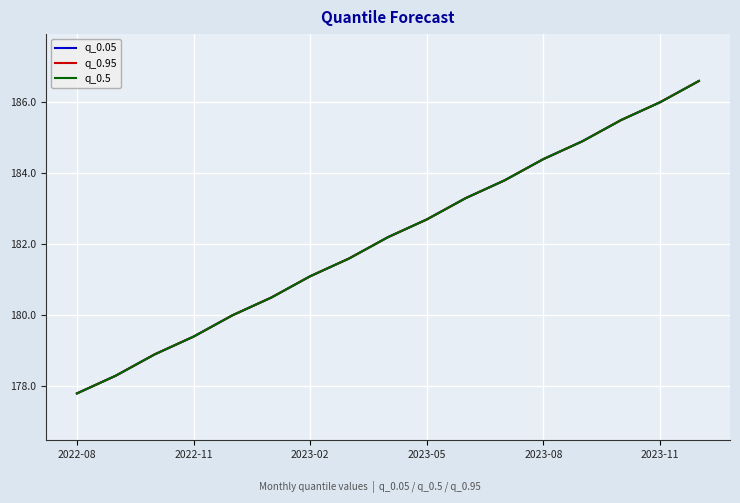

True or false: q_0.05 has more than 0 points higher than both neighbors.

False